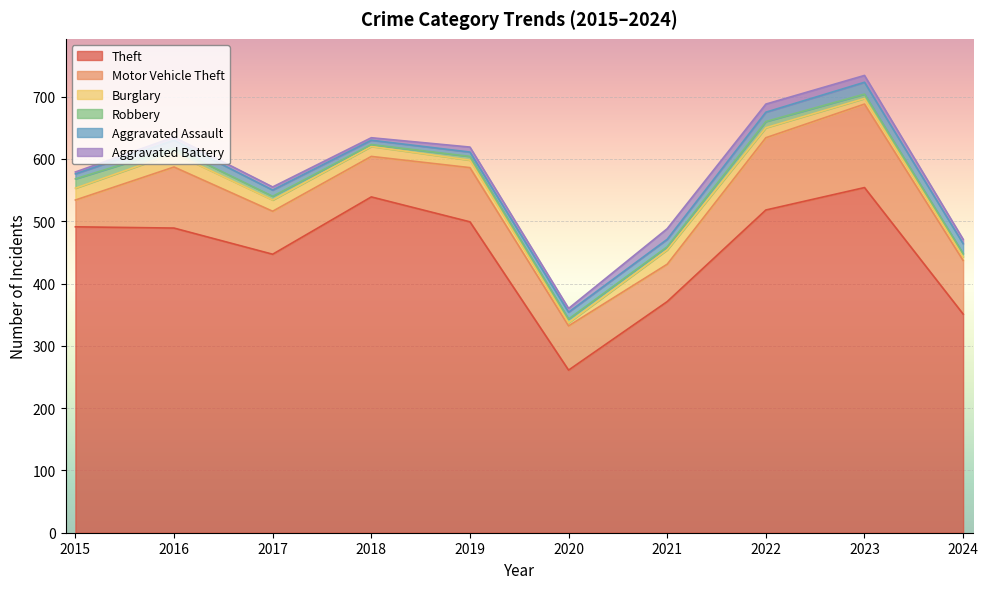

Reading left to right, extract all data points from this chart.

Theft: 2015=491	2016=489	2017=447	2018=539	2019=499	2020=261	2021=371	2022=518	2023=554	2024=351
Motor Vehicle Theft: 2015=43	2016=98	2017=69	2018=65	2019=87	2020=71	2021=60	2022=116	2023=134	2024=86
Burglary: 2015=19	2016=22	2017=18	2018=16	2019=12	2020=5	2021=23	2022=16	2023=9	2024=6
Robbery: 2015=15	2016=8	2017=6	2018=3	2019=6	2020=6	2021=5	2022=10	2023=7	2024=5
Aggravated Assault: 2015=8	2016=13	2017=10	2018=7	2019=7	2020=11	2021=12	2022=15	2023=19	2024=16
Aggravated Battery: 2015=3	2016=5	2017=5	2018=4	2019=8	2020=6	2021=17	2022=13	2023=11	2024=7